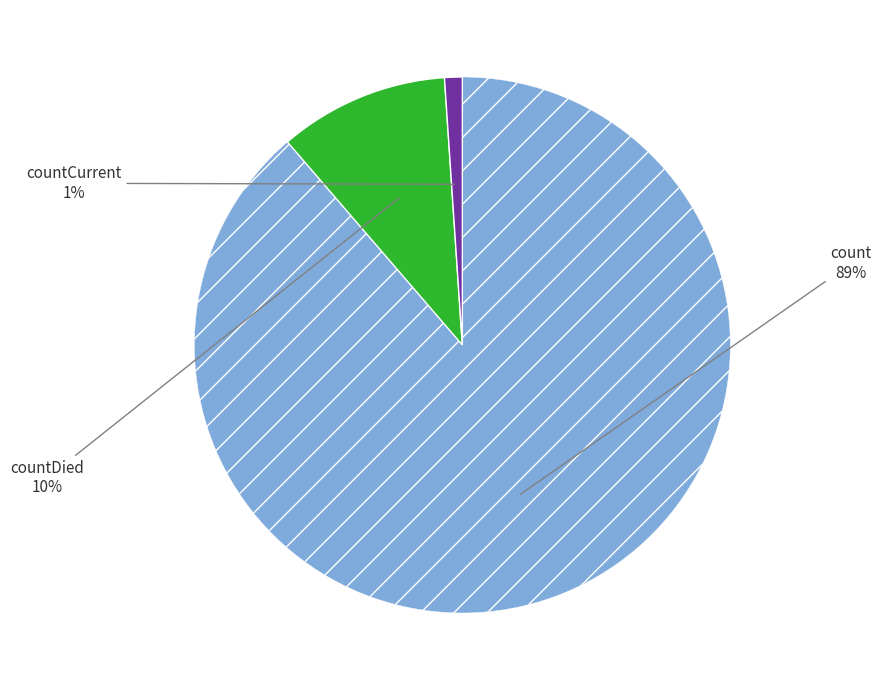

To the nearest percent, what is the average slice percentage?

33%